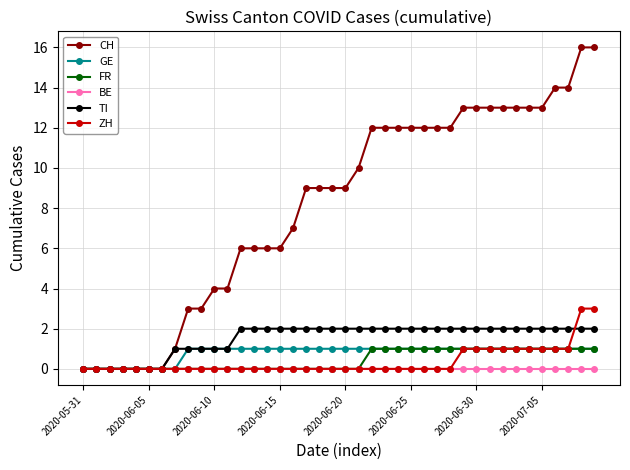

Which series has the widest spread of values?

CH